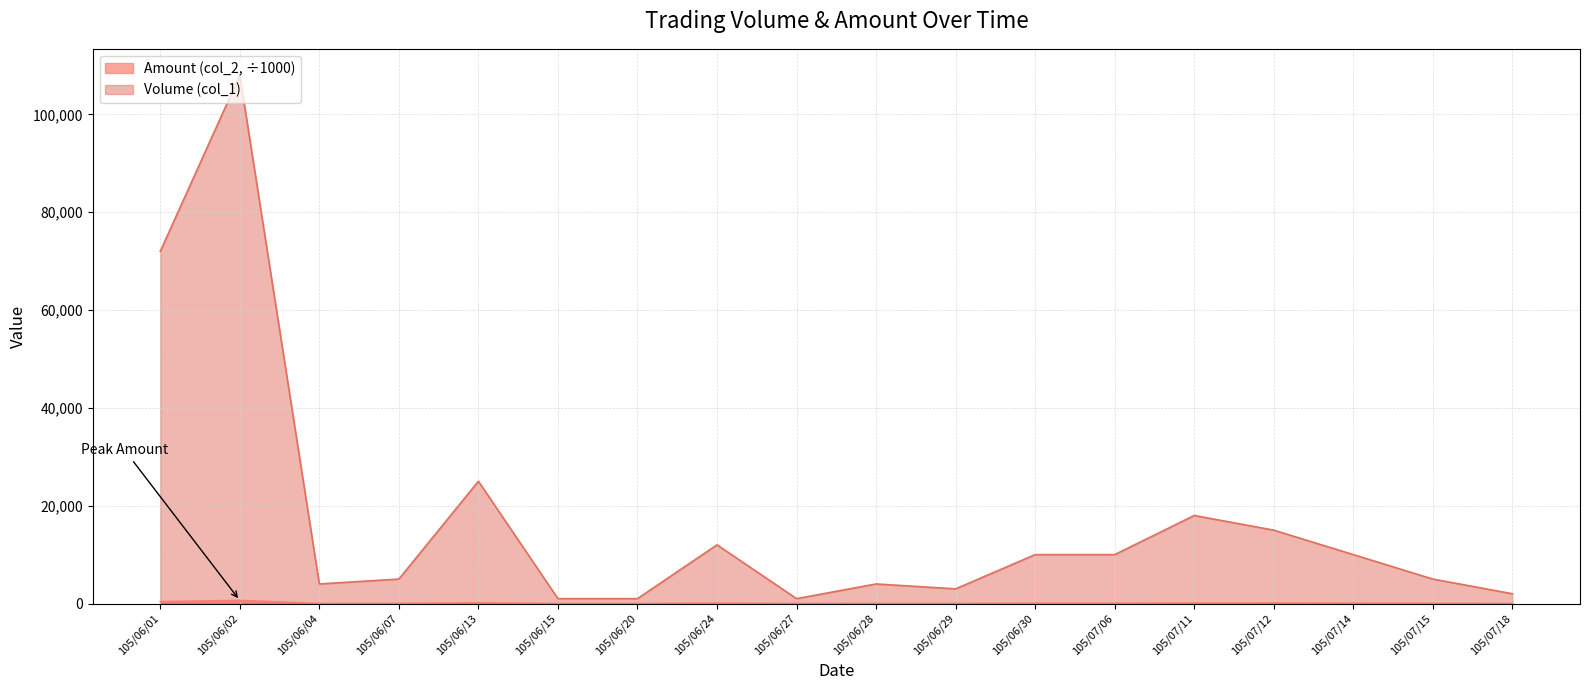

True or false: Volume (col_1) and Amount (col_2) cross at least once.

False